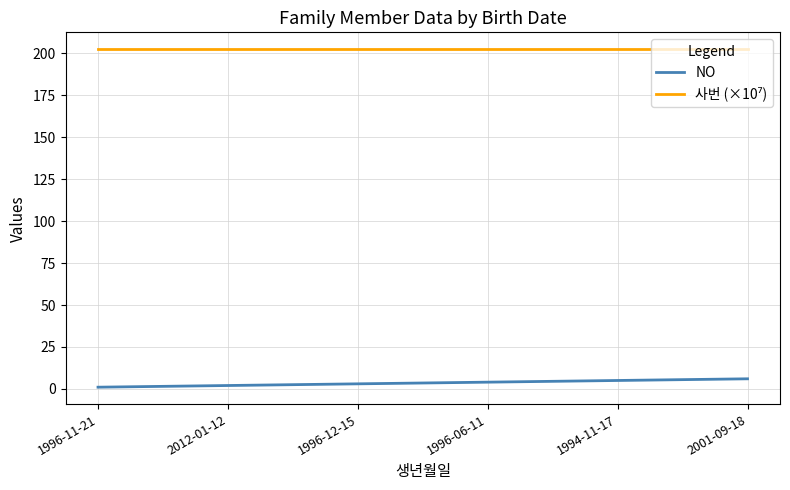

What is the maximum value shown in the chart?

202.5